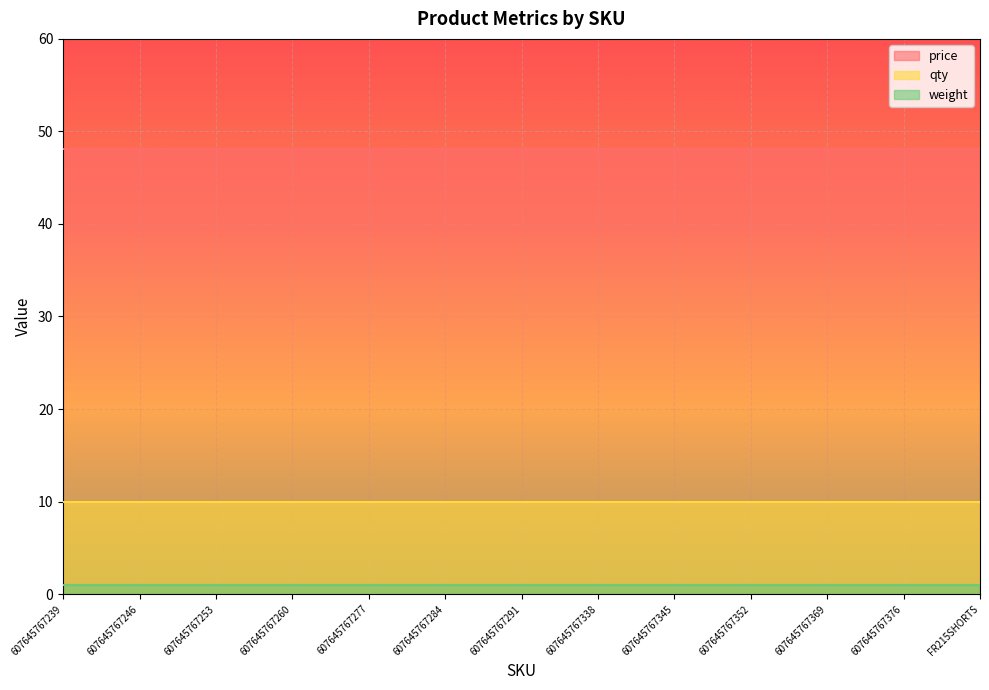

Which series changed the most between 607645767369 and FR215SHORTS?

price